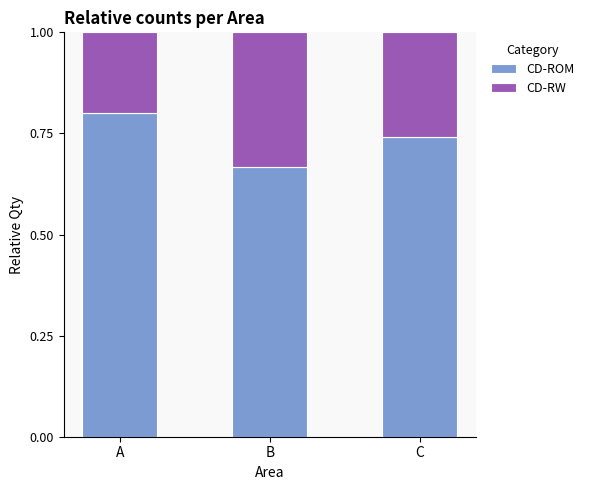

At which label does CD-ROM reach its minimum?

B